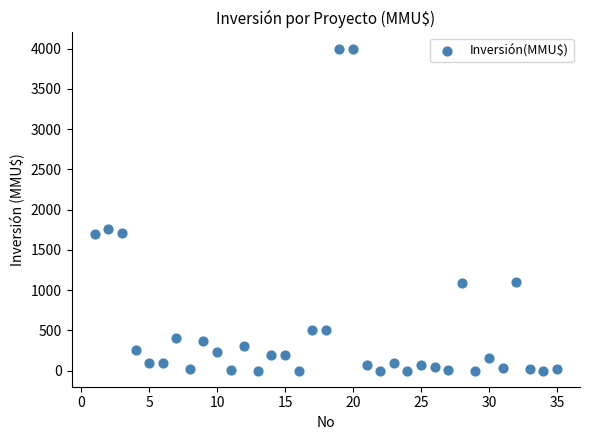

What is the range of Y values (max minus min)?

4000